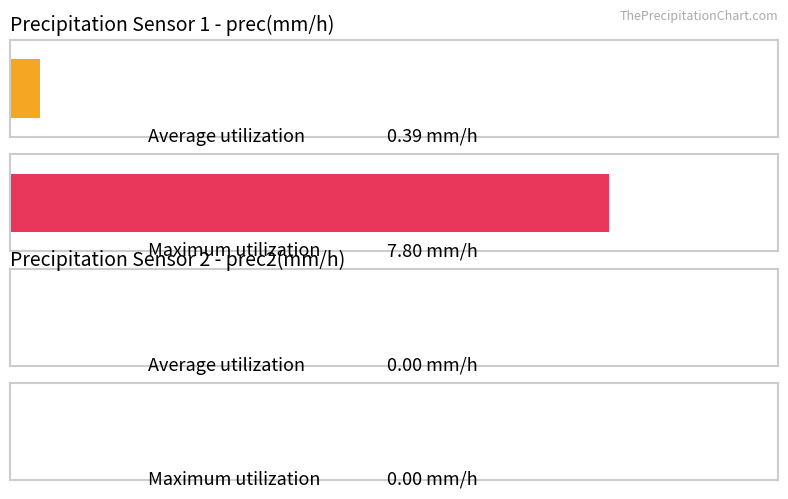

What are all the series names shown in the legend?

prec(mm/h), prec2(mm/h)